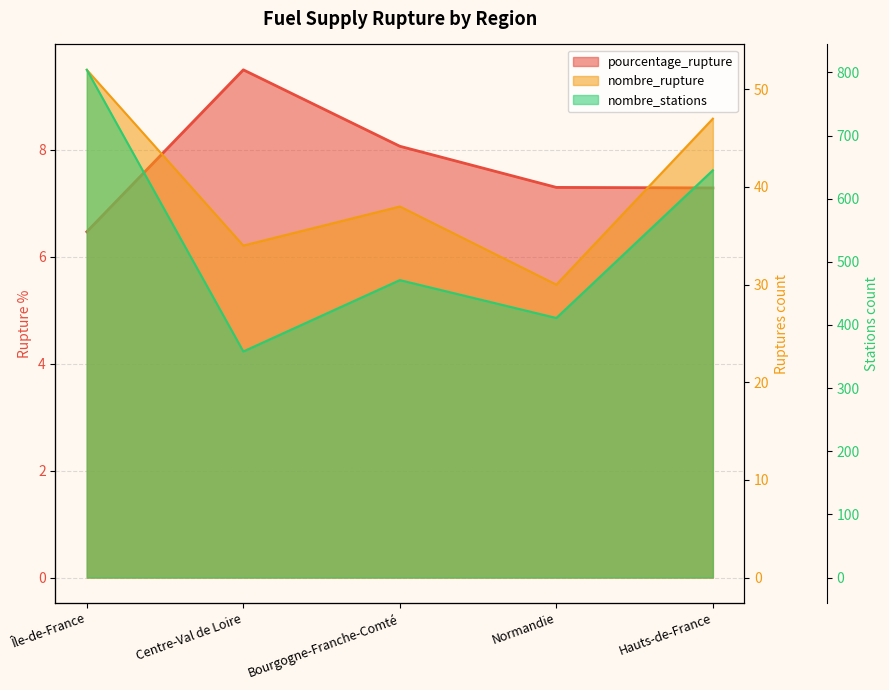

Reading left to right, extract all data points from this chart.

pourcentage_rupture: 6.5	9.5	8.1	7.3	7.3
nombre_rupture: 52.0	34.0	38.0	30.0	47.0
nombre_stations: 804.0	358.0	471.0	411.0	645.0